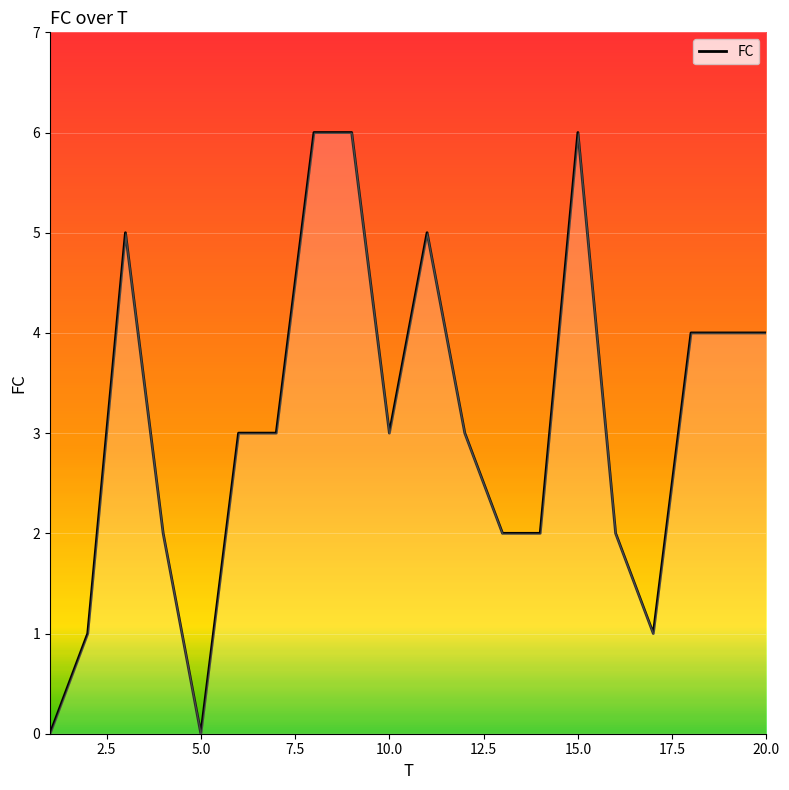

What is the greatest value displayed?

6